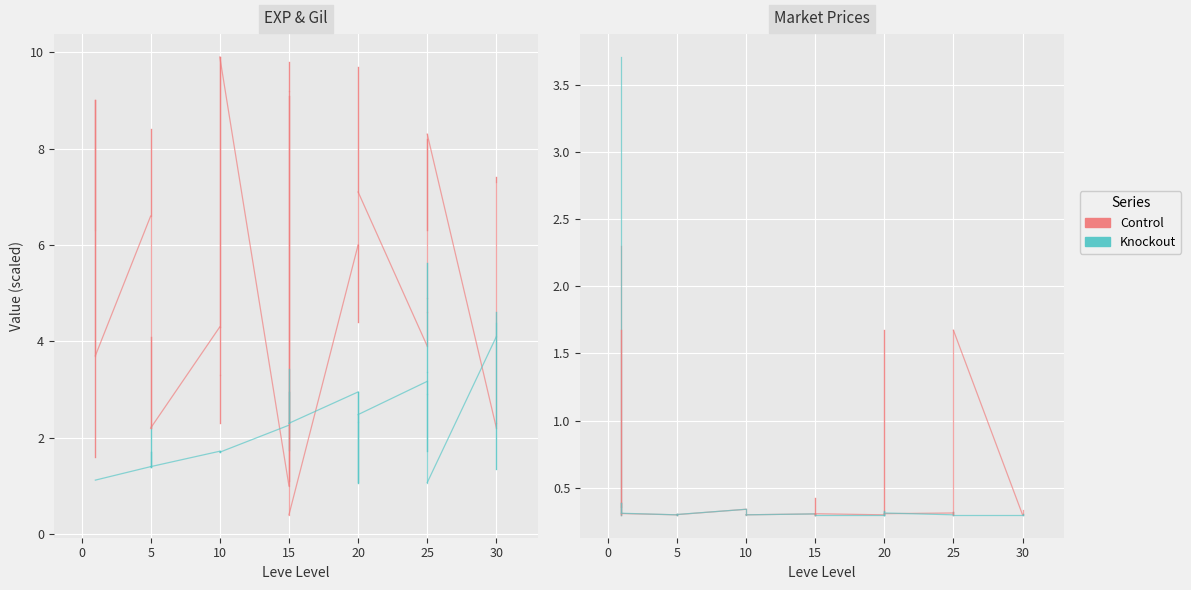

What is the lowest value of the Leve Gil series?

1.1